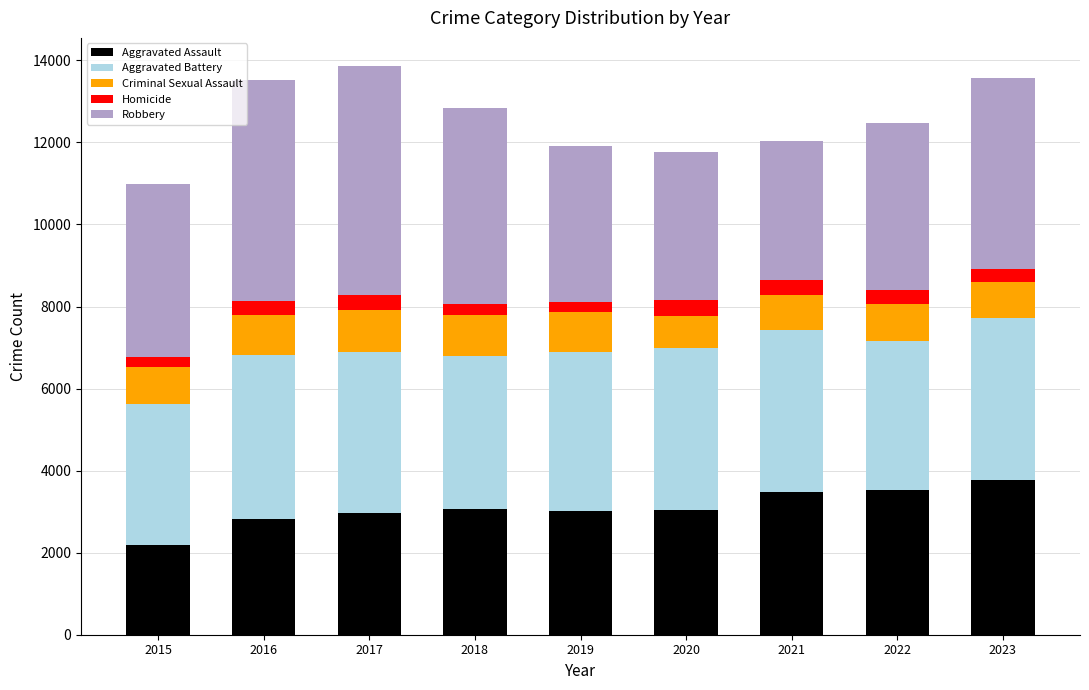

The value of Aggravated Assault at 2021 is 1277. True or false?

False